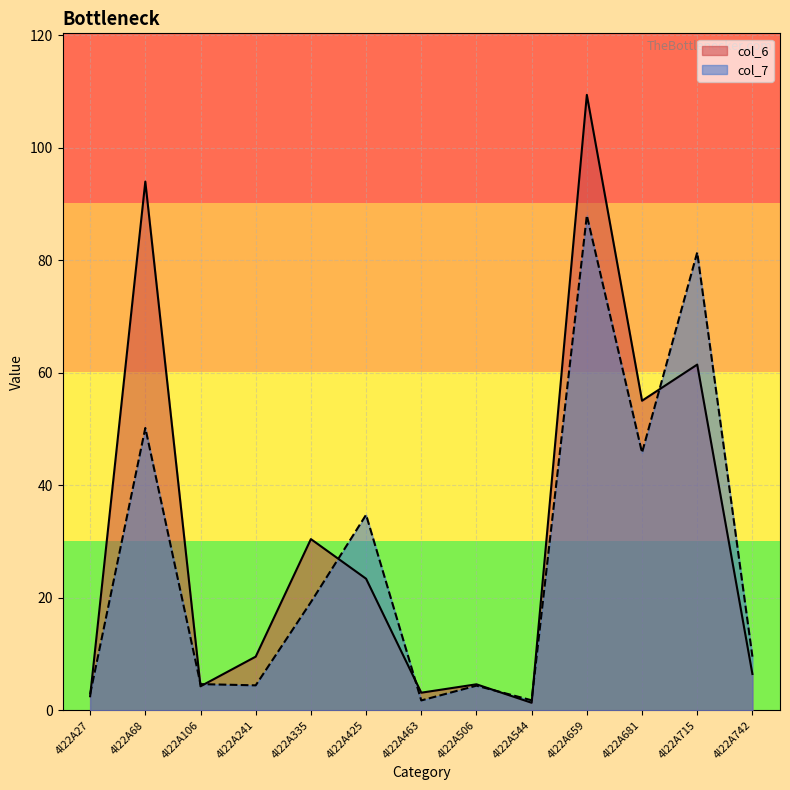

How many lines are shown in the chart?

2